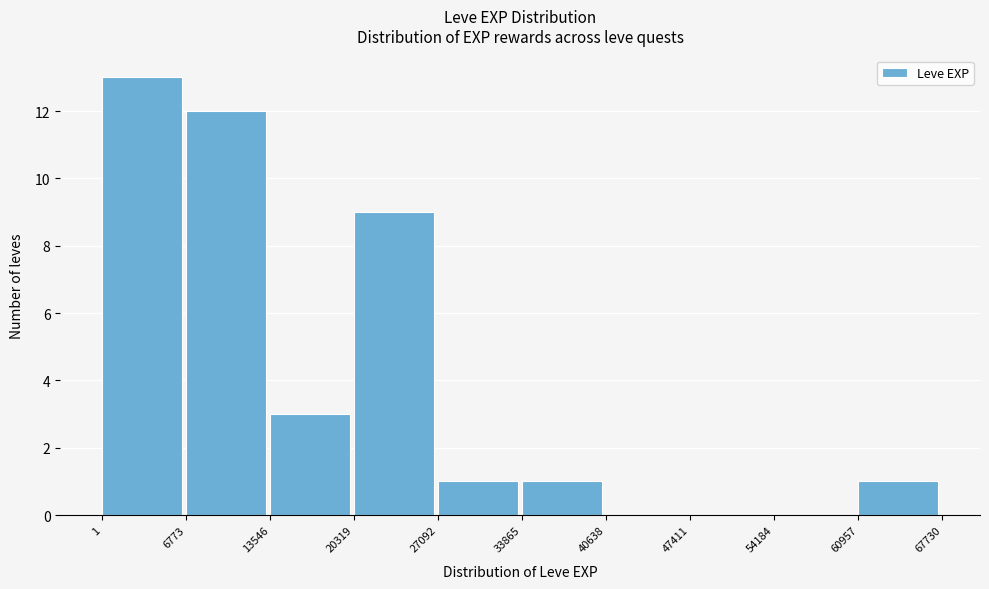

What is the height of the bar covering 33865 to 40638 on the x-axis? The values are not printed on the chart, so give them approximately, as read against the axis.

1